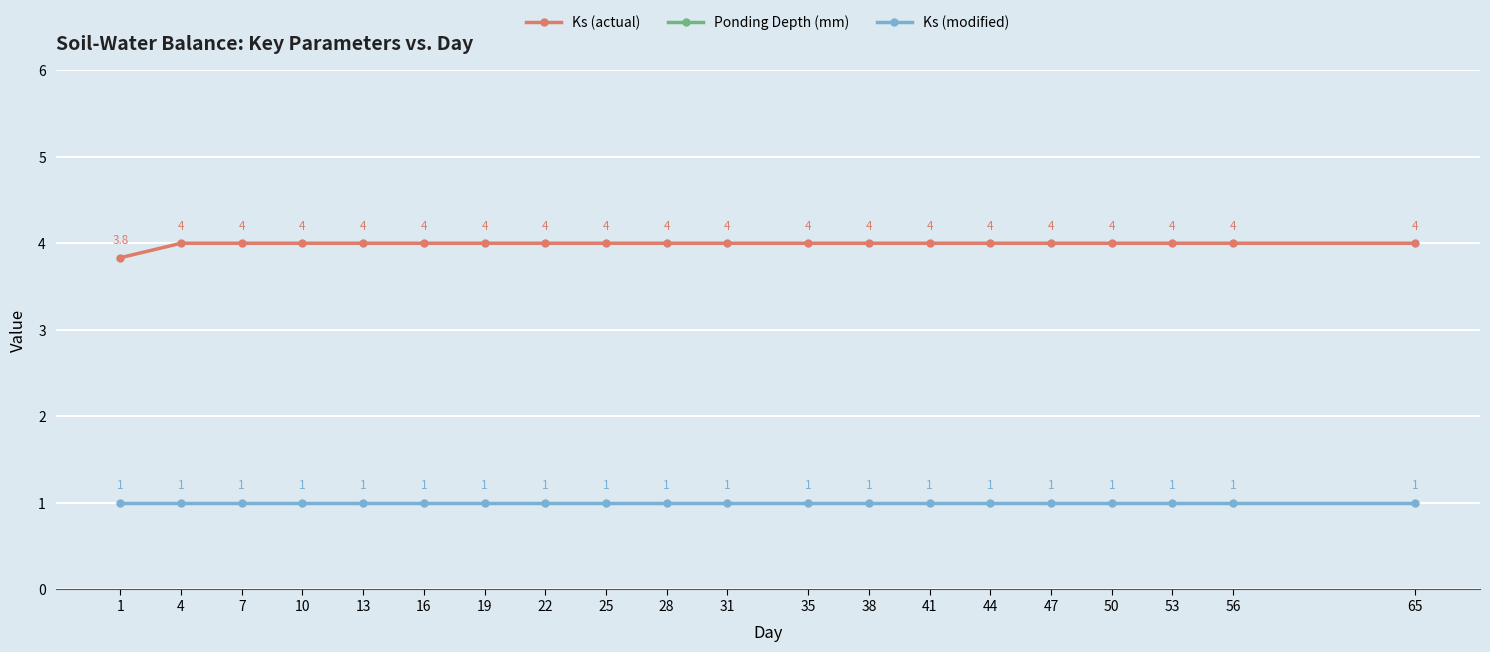

What is the value of the Ponding Depth (mm) point at the 3rd from the left?

50.0